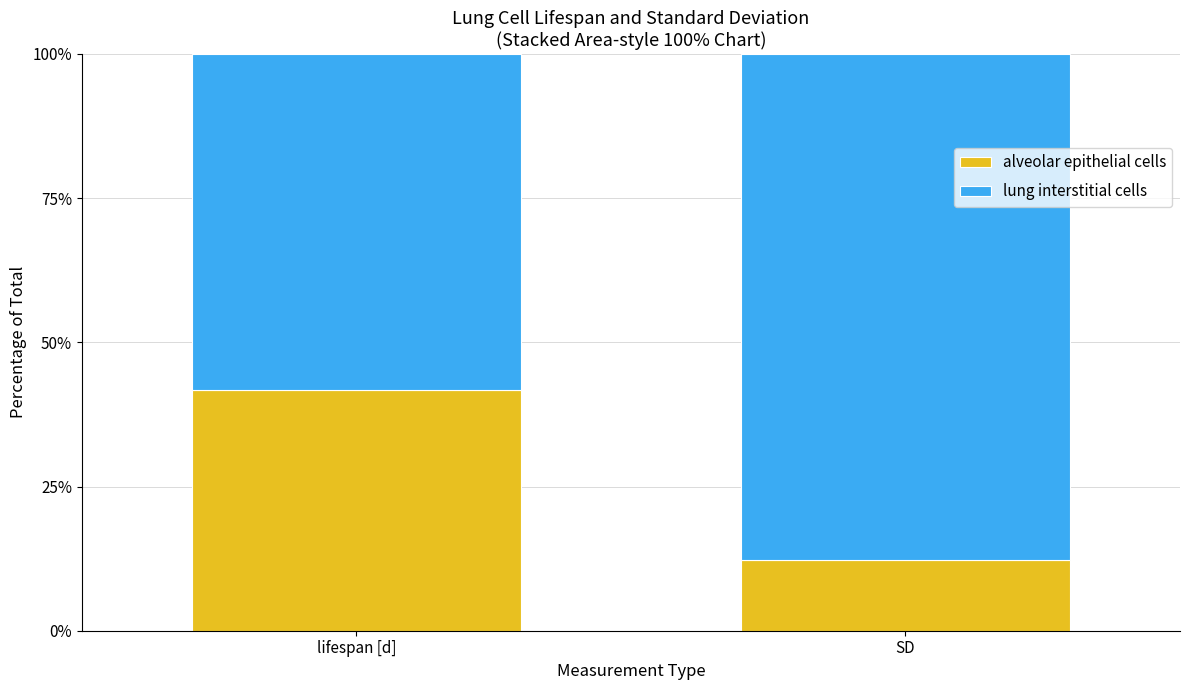

What is the difference between the alveolar epithelial cells values at SD and lifespan [d]?

29.4